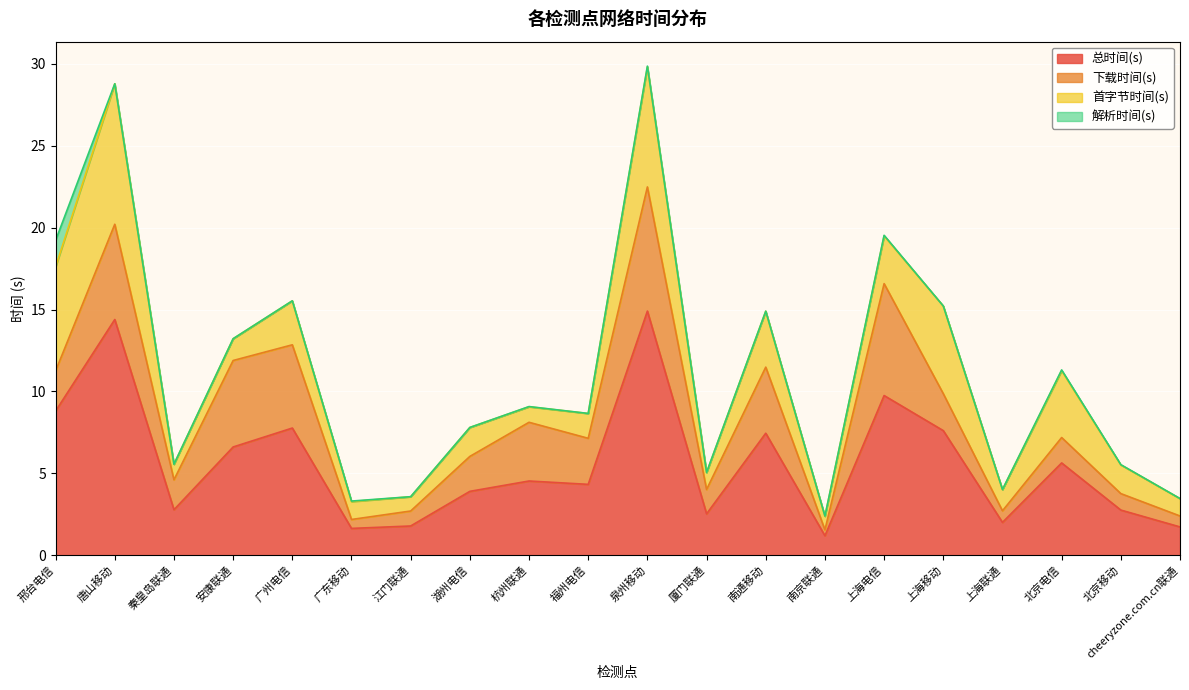

The 总时间(s) series shows 1.8 at 江门联通. True or false?

True